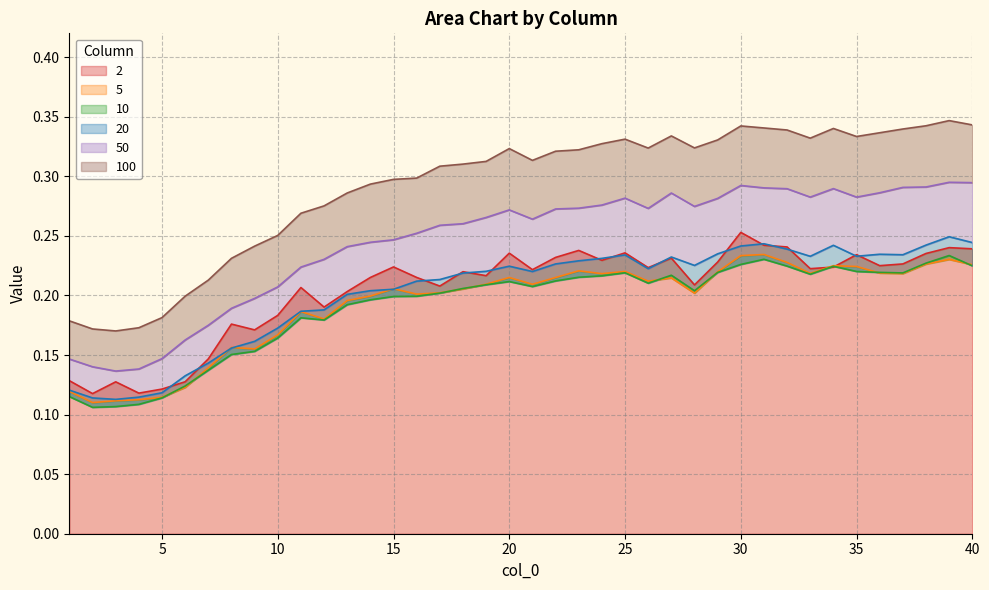

True or false: 50 and 100 intersect in this chart.

False